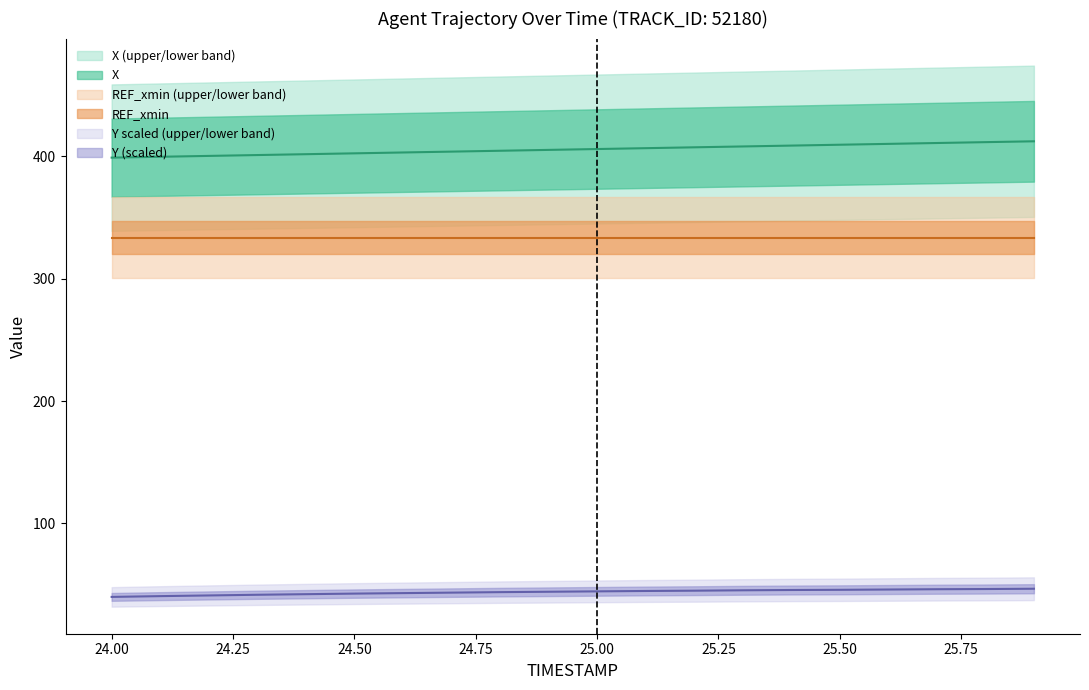

Is it true that X equals 400.4 at 24.2?

True